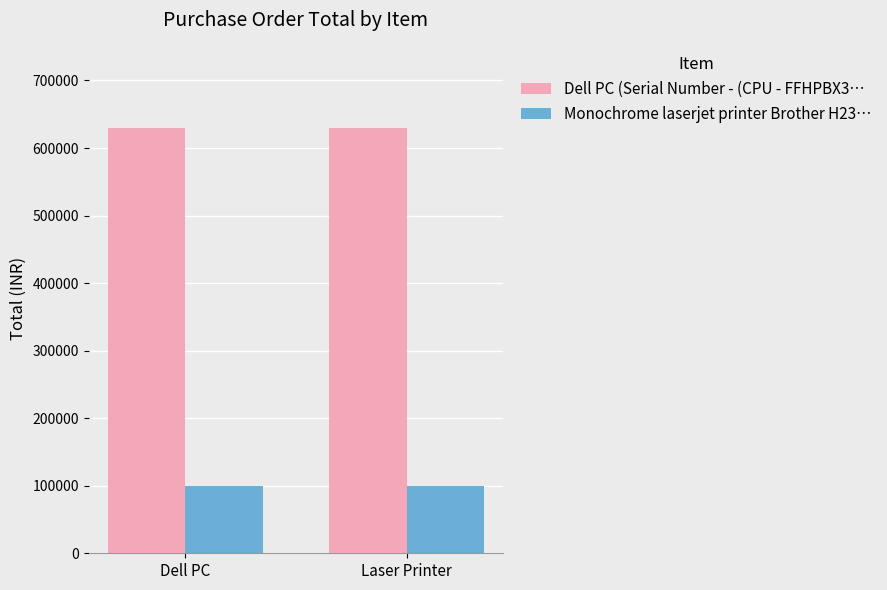

What is the sum of all Monochrome laserjet printer Brother H23… values?

199980